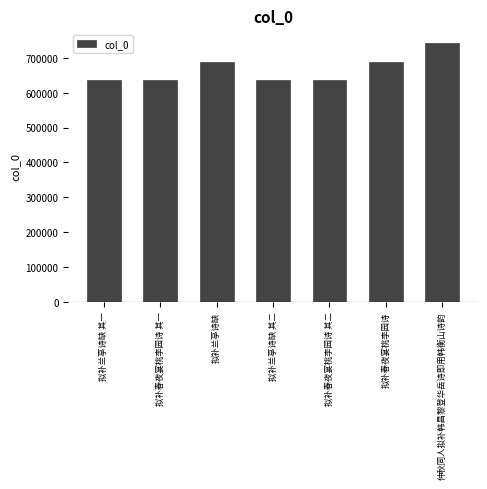

The value at 拟补兰亭诗缺 其二 is 635331. True or false?

True